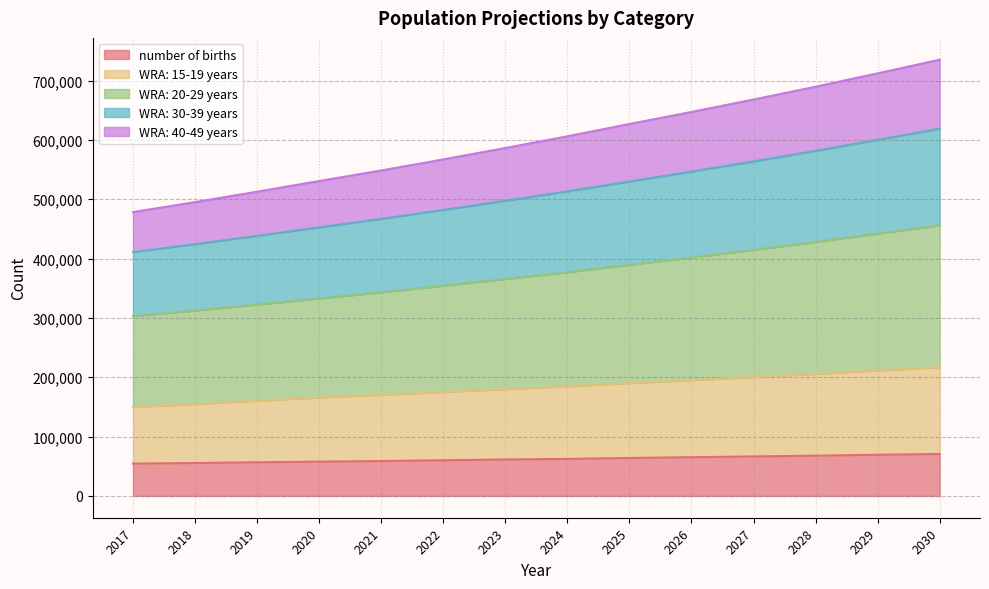

Is the value of WRA: 15-19 years at 2022 greater than the value of number of births at 2021?

Yes